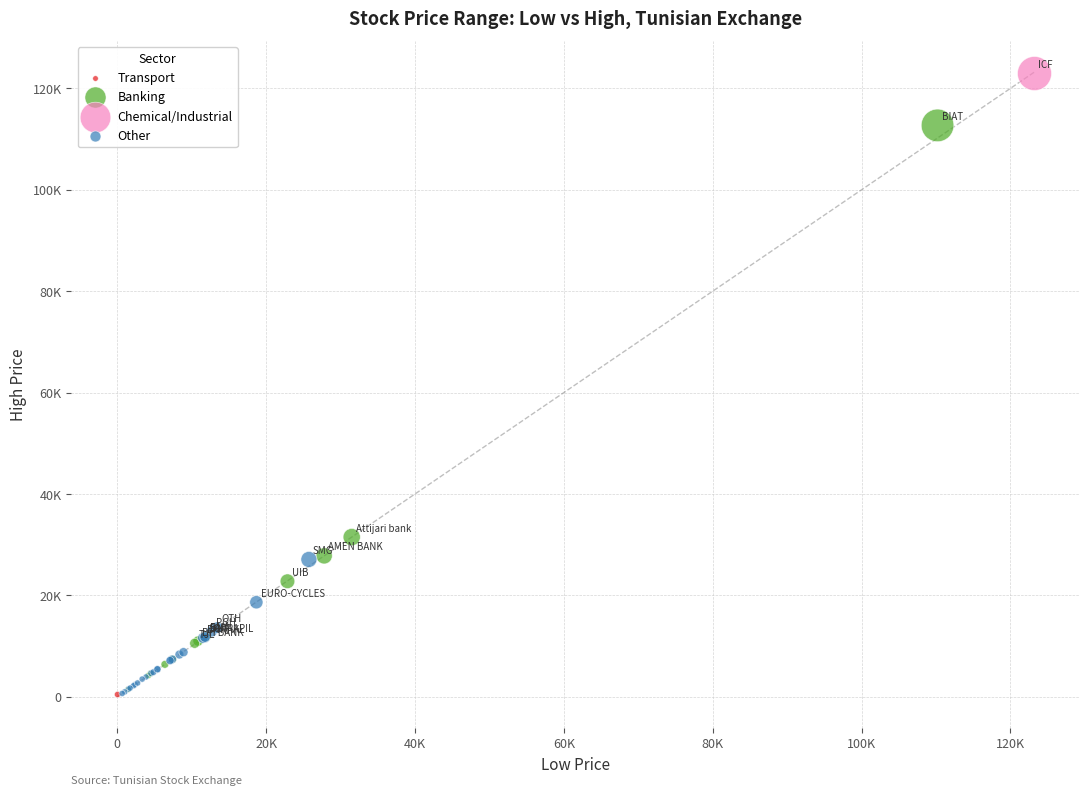

What are all the series names shown in the legend?

Transport, Banking, Chemical/Industrial, Other